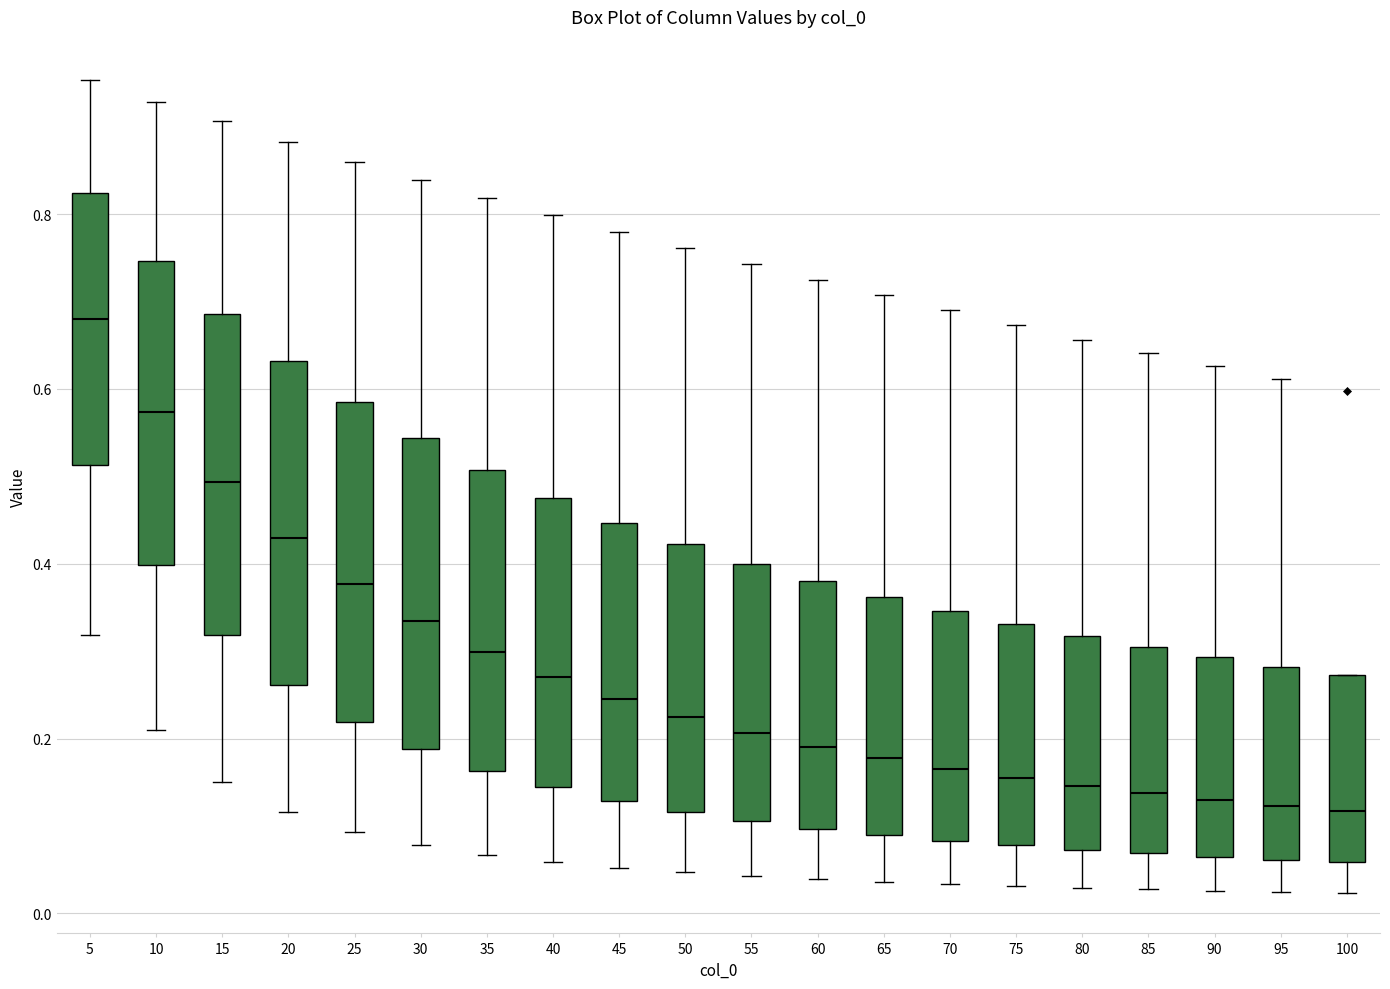

Reading left to right, transcribe this box plot: for each box, give where its median line is, the range the box spans, and where its two whiskers end, as read against the y-axis. The values are not printed on the chart, so give them approximately, as read against the axis.

5: median 0.68, box 0.52 to 0.82, whiskers 0.32 to 0.96
10: median 0.58, box 0.40 to 0.74, whiskers 0.22 to 0.92
15: median 0.50, box 0.32 to 0.68, whiskers 0.16 to 0.90
20: median 0.42, box 0.26 to 0.64, whiskers 0.12 to 0.88
25: median 0.38, box 0.22 to 0.58, whiskers 0.10 to 0.86
30: median 0.34, box 0.18 to 0.54, whiskers 0.08 to 0.84
35: median 0.30, box 0.16 to 0.50, whiskers 0.06 to 0.82
40: median 0.26, box 0.14 to 0.48, whiskers 0.06 to 0.80
45: median 0.24, box 0.12 to 0.44, whiskers 0.06 to 0.78
50: median 0.22, box 0.12 to 0.42, whiskers 0.04 to 0.76
55: median 0.20, box 0.10 to 0.40, whiskers 0.04 to 0.74
60: median 0.20, box 0.10 to 0.38, whiskers 0.04 to 0.72
65: median 0.18, box 0.08 to 0.36, whiskers 0.04 to 0.70
70: median 0.16, box 0.08 to 0.34, whiskers 0.04 to 0.70
75: median 0.16, box 0.08 to 0.34, whiskers 0.04 to 0.68
80: median 0.14, box 0.08 to 0.32, whiskers 0.02 to 0.66
85: median 0.14, box 0.06 to 0.30, whiskers 0.02 to 0.64
90: median 0.12, box 0.06 to 0.30, whiskers 0.02 to 0.62
95: median 0.12, box 0.06 to 0.28, whiskers 0.02 to 0.62
100: median 0.12, box 0.06 to 0.28, whiskers 0.02 to 0.28